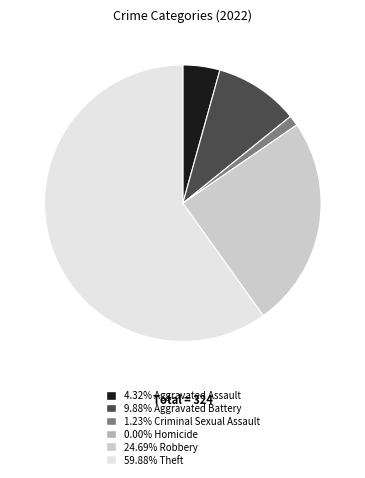

Is there any slice that represents more than half of the pie?

Yes